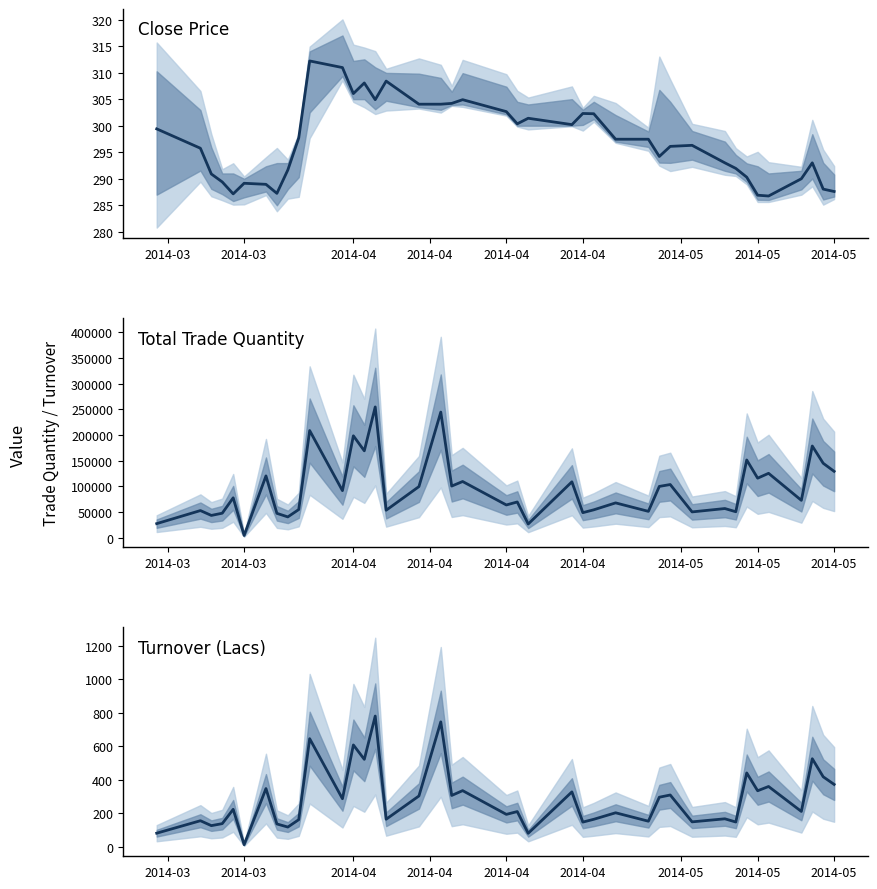

How many lines are shown in the chart?

3